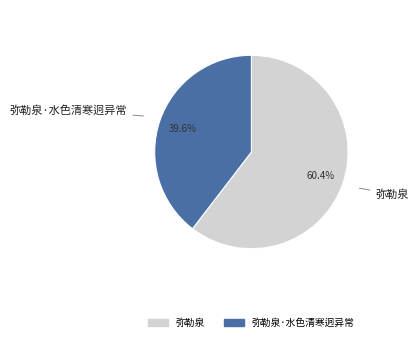

To the nearest percent, what is the average slice percentage?

50%